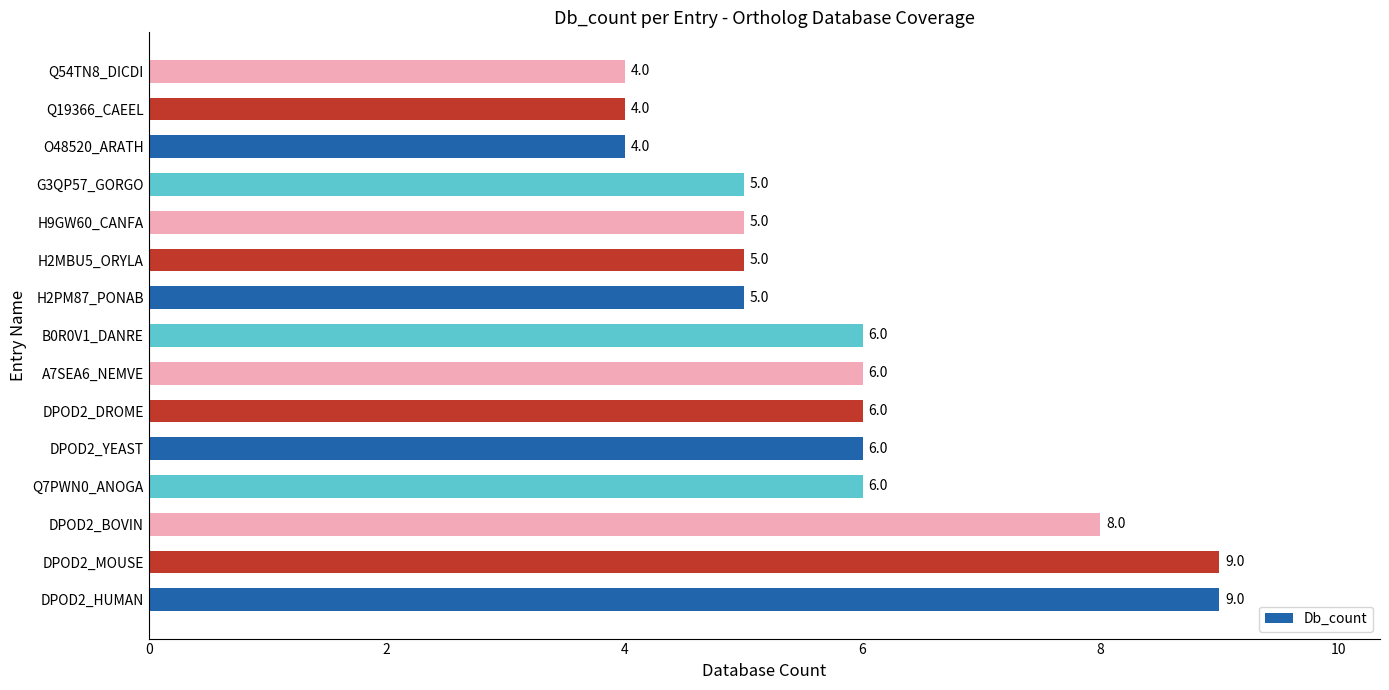

What is the difference between the second highest and minimum values?

5